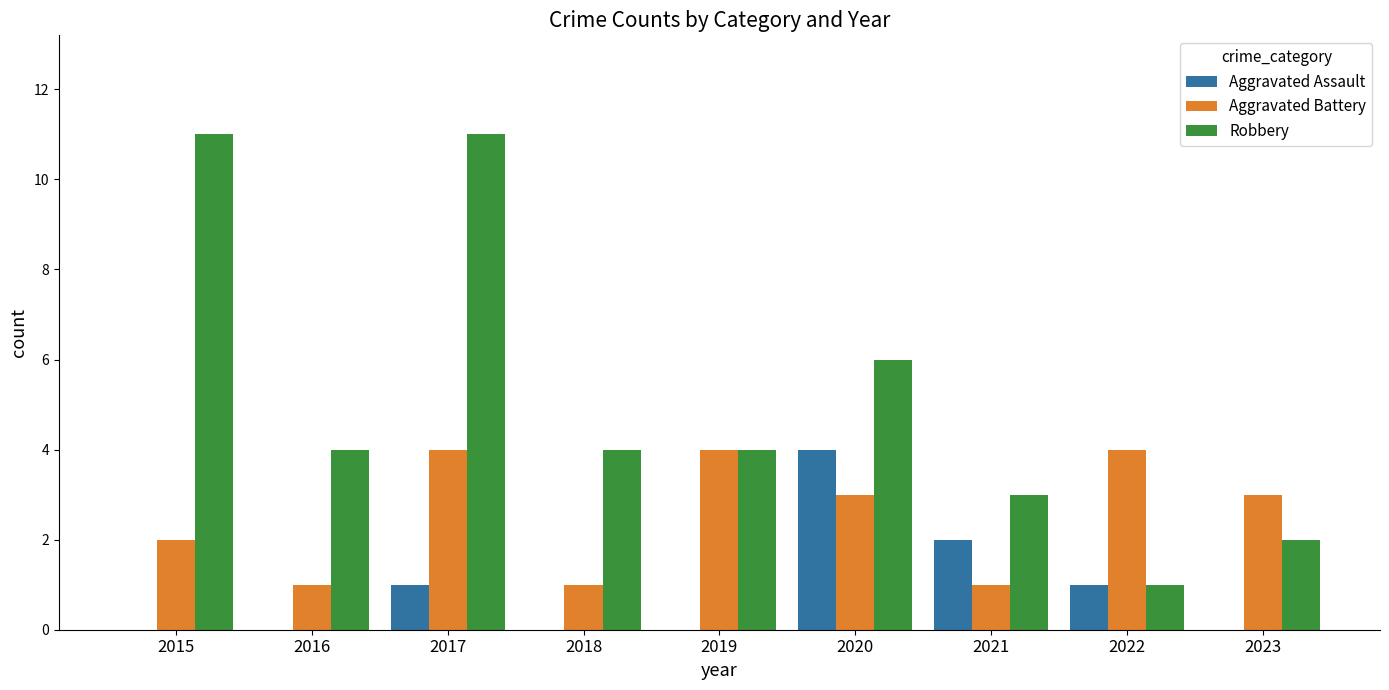

What is the total value across all series at 2023?

5